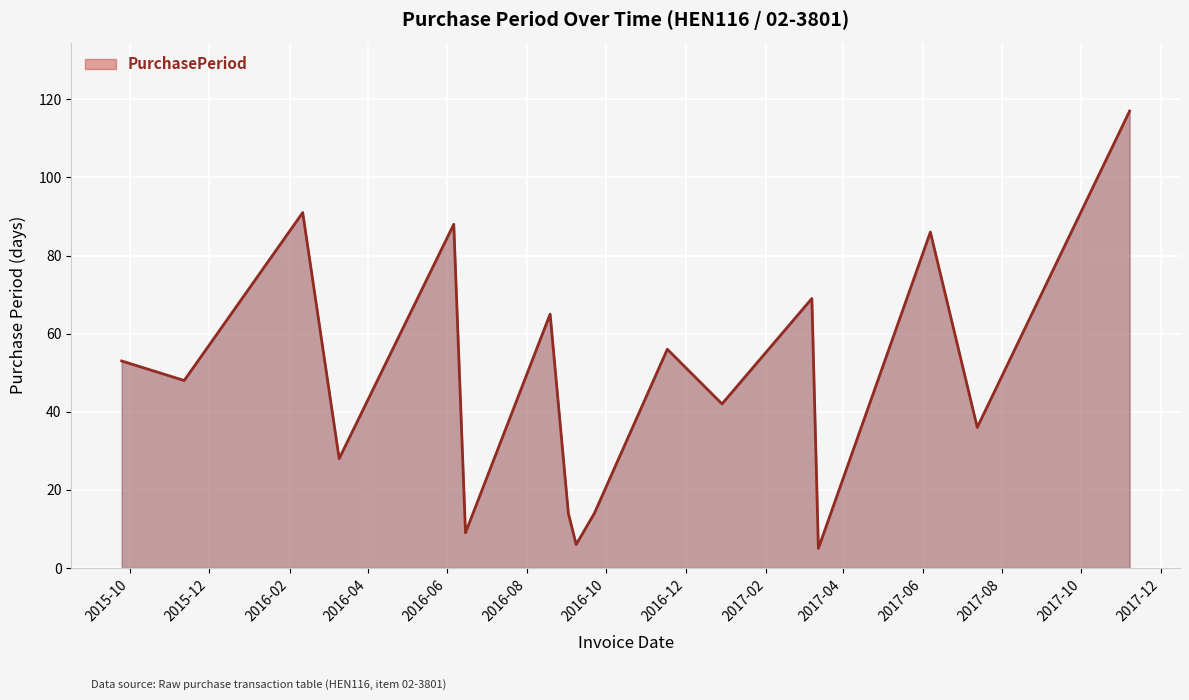

What is the difference between the maximum and minimum values?

112